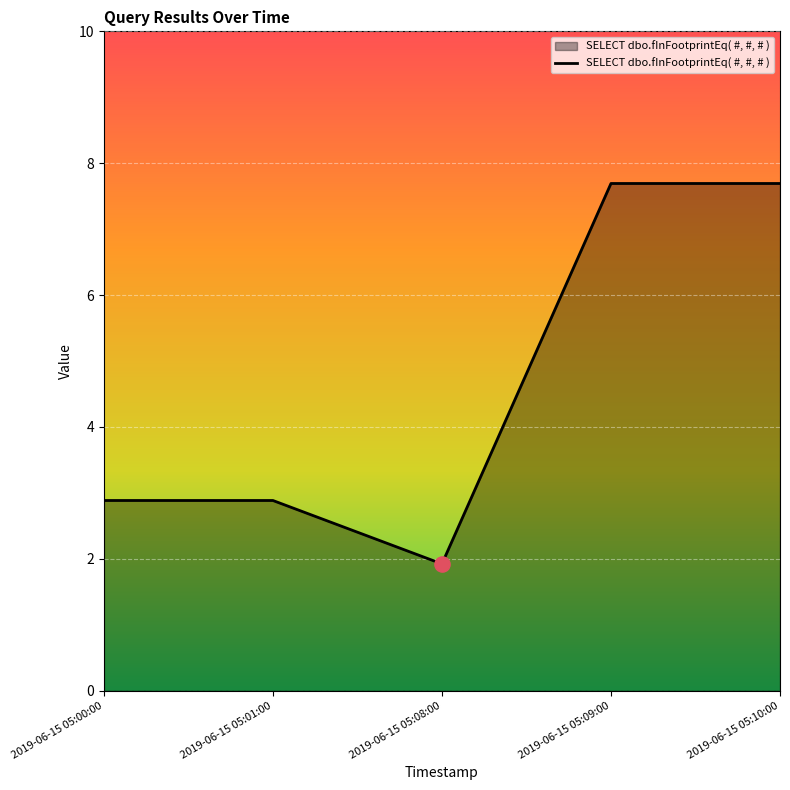

Between 2019-06-15 05:00:00 and 2019-06-15 05:10:00, which is larger?

2019-06-15 05:10:00